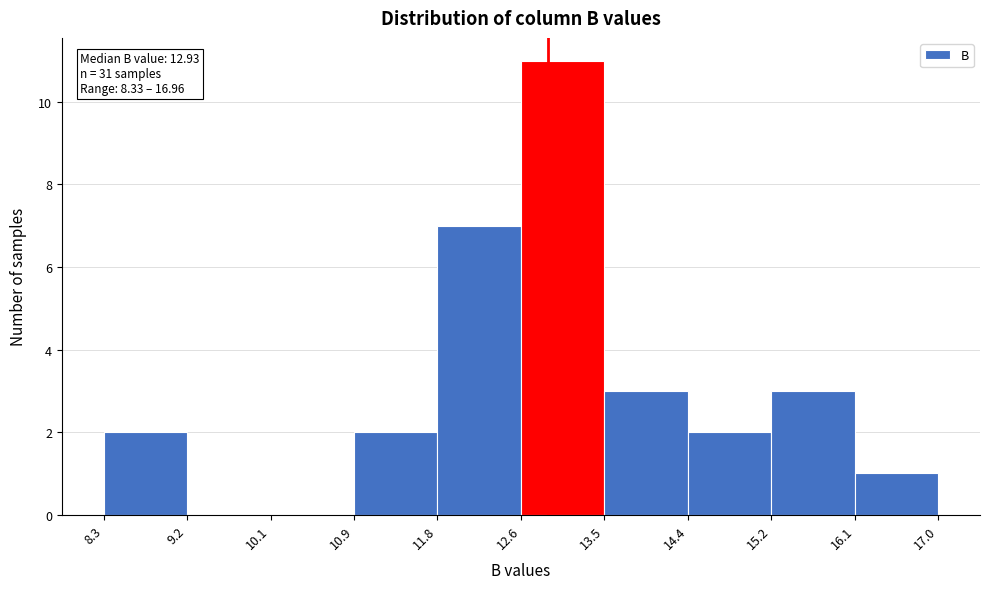

Over which range of the x-axis is the bar tallest?

12.6 to 13.5